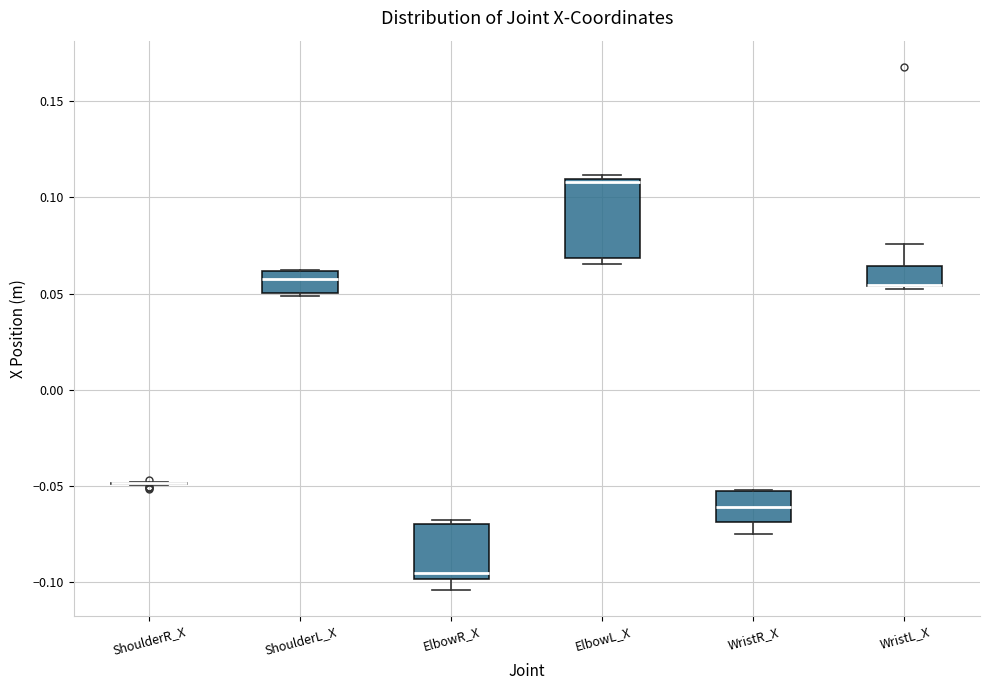

Comparing the boxes themselves (not the whiskers), which one is the tallest?

ElbowL_X